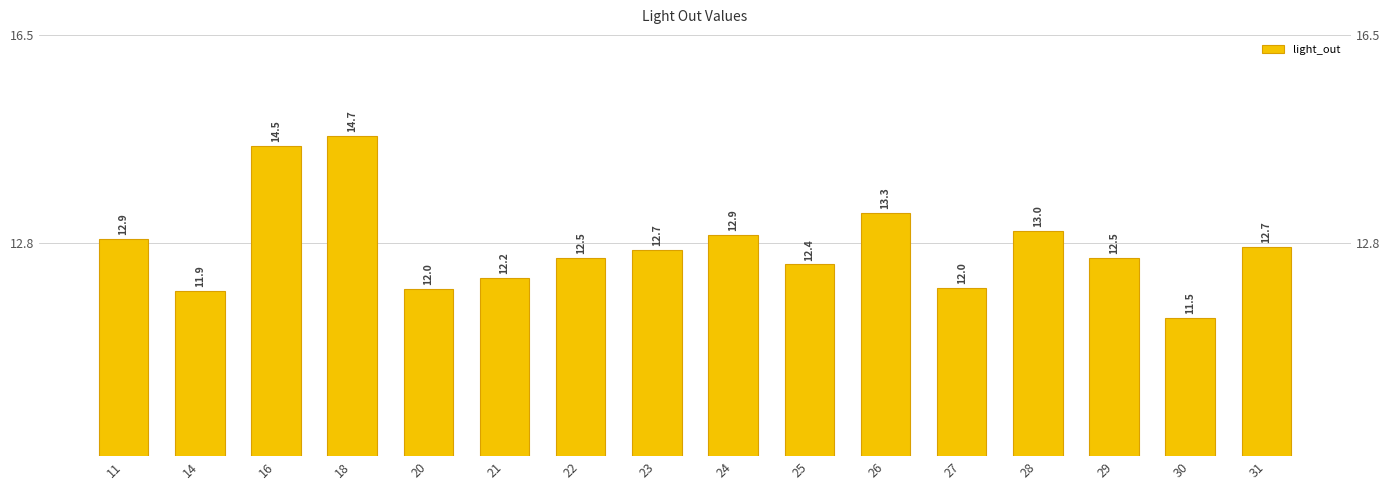

The value at 11 is 5.2. True or false?

False